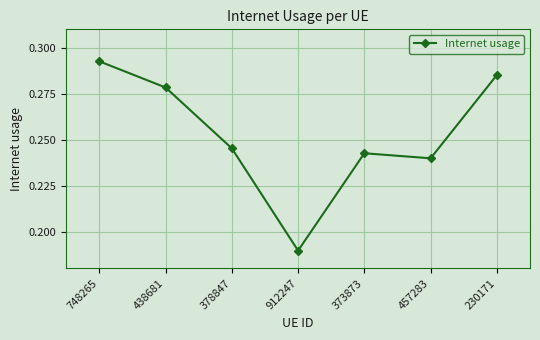

True or false: the data shows 0.3 at 912247.

False